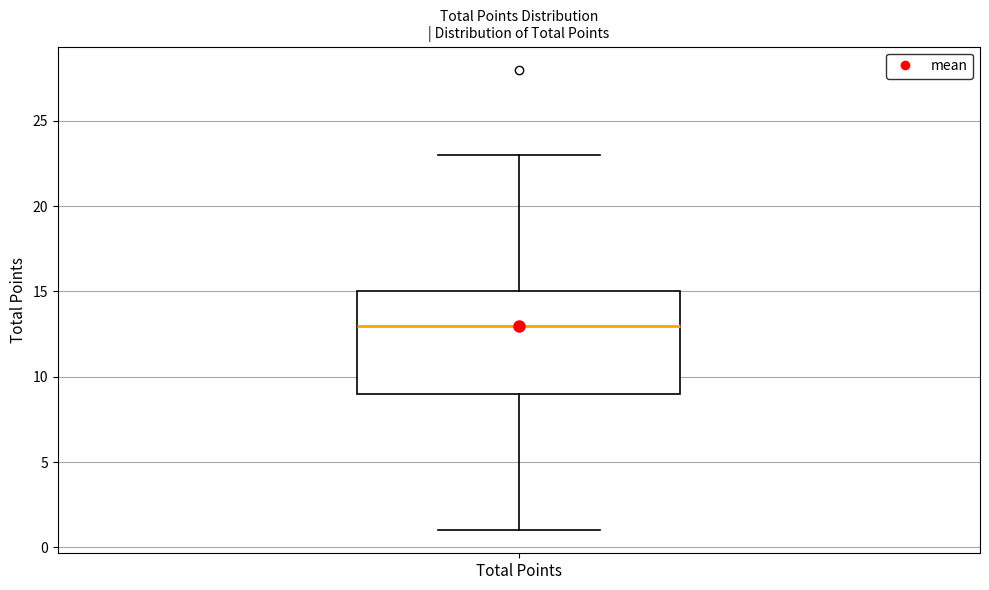

Where does the lower whisker of the box for Total Points end on the y-axis? The values are not printed on the chart, so give them approximately, as read against the axis.

1